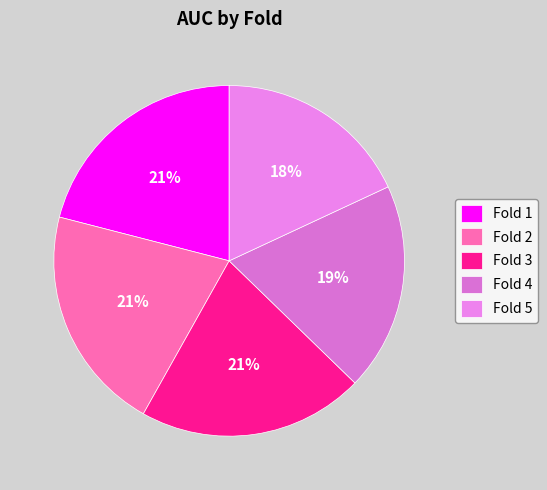

Is the sum of Fold 1 and Fold 4 greater than half?

No